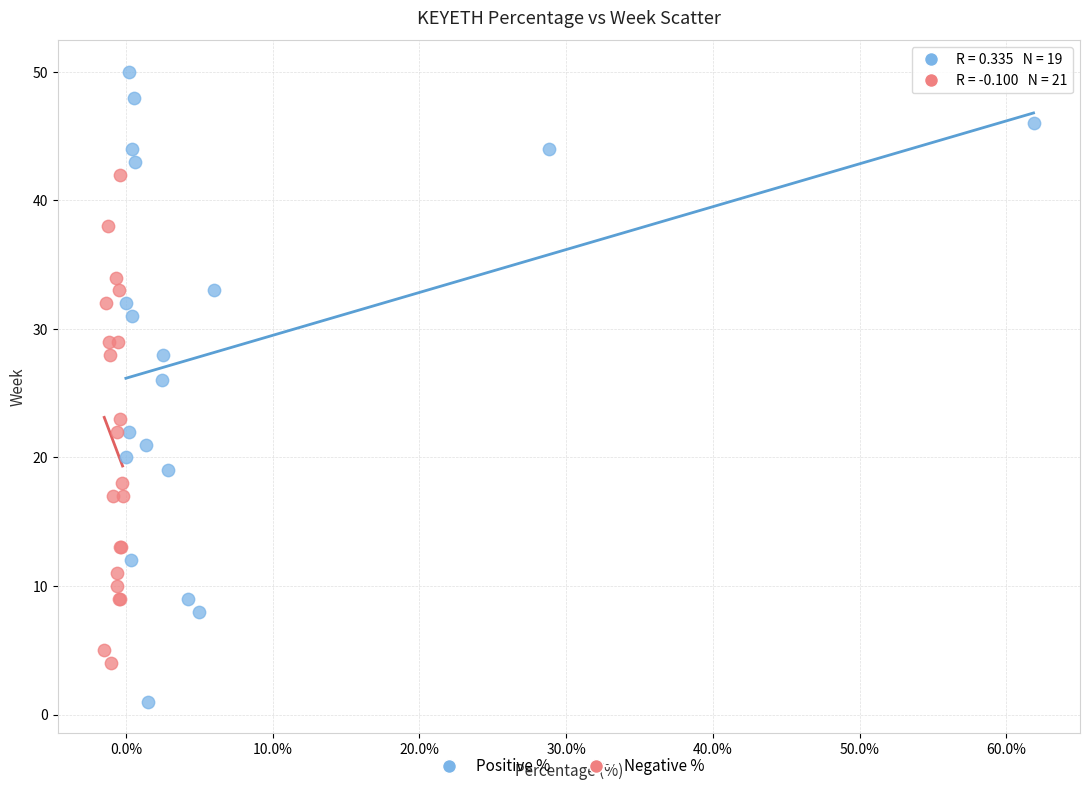

Which series reaches the maximum Y coordinate?

Positive %